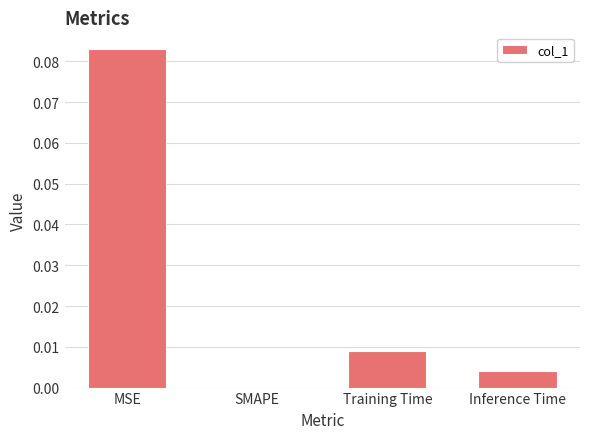

Between SMAPE and Training Time, which is larger?

Training Time